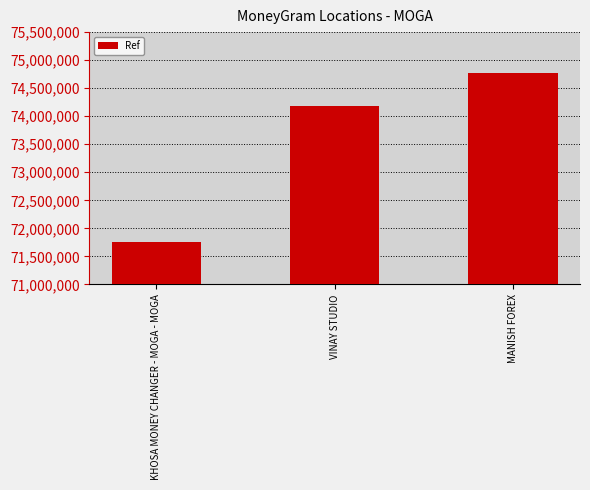

The chart shows a value of 44742038 at MANISH FOREX. True or false?

False